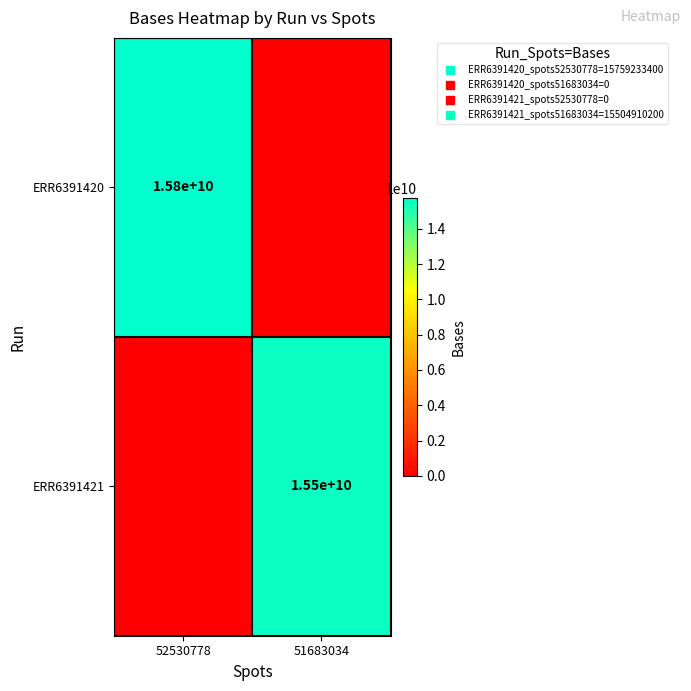

Is the value of ERR6391420 at 51683034 greater than the value of ERR6391421 at 52530778?

No